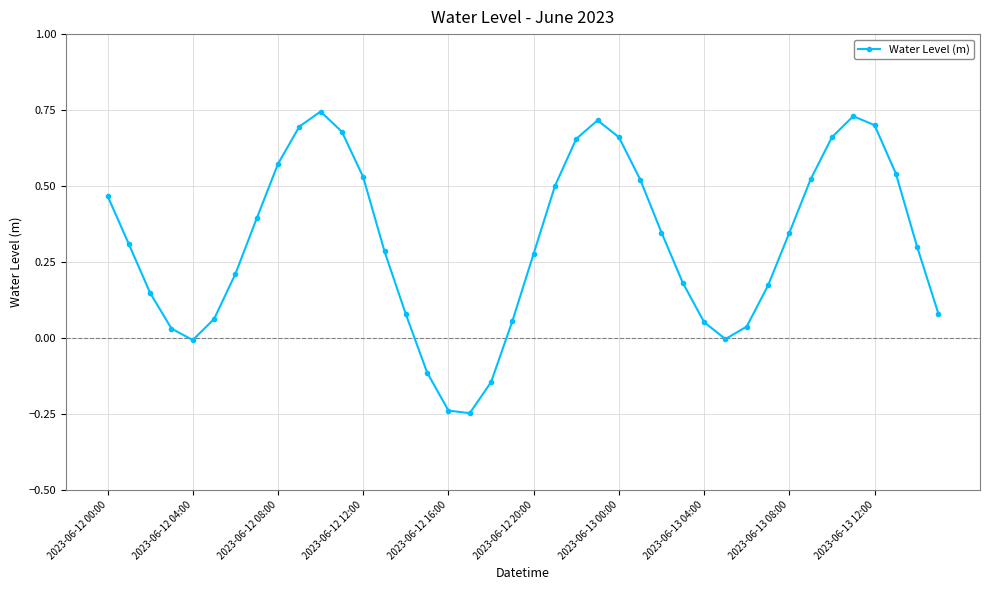

What is the difference between the maximum and minimum values?

1.0